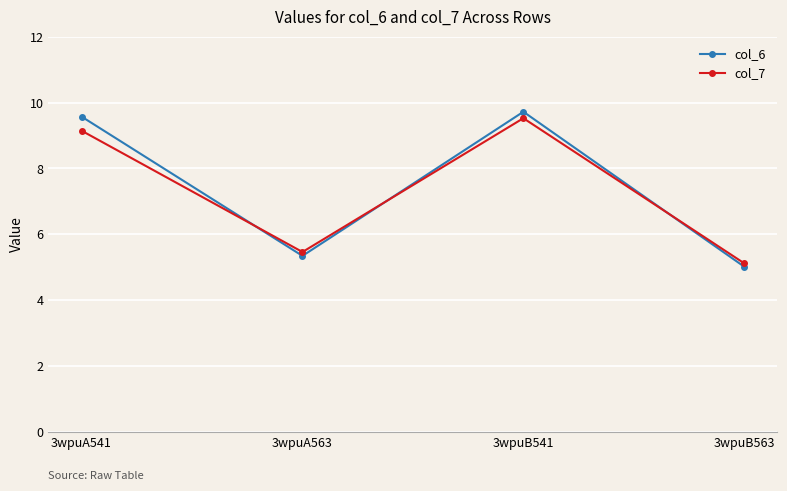

The value of col_7 at 3wpuA541 is 9.1. True or false?

True